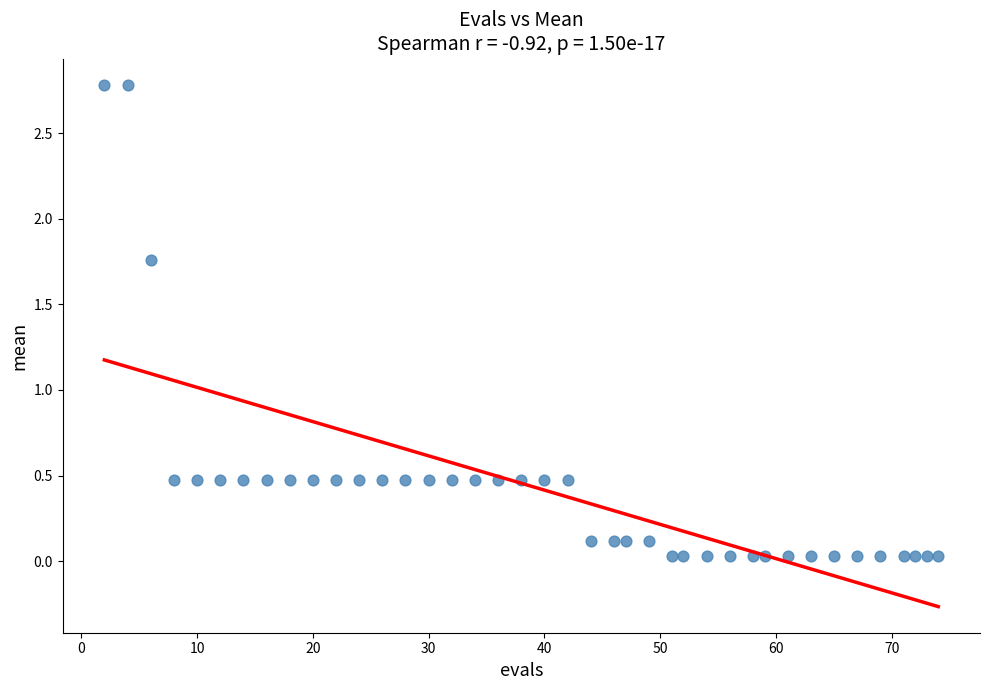

What is the range of X values (max minus min)?

72.0